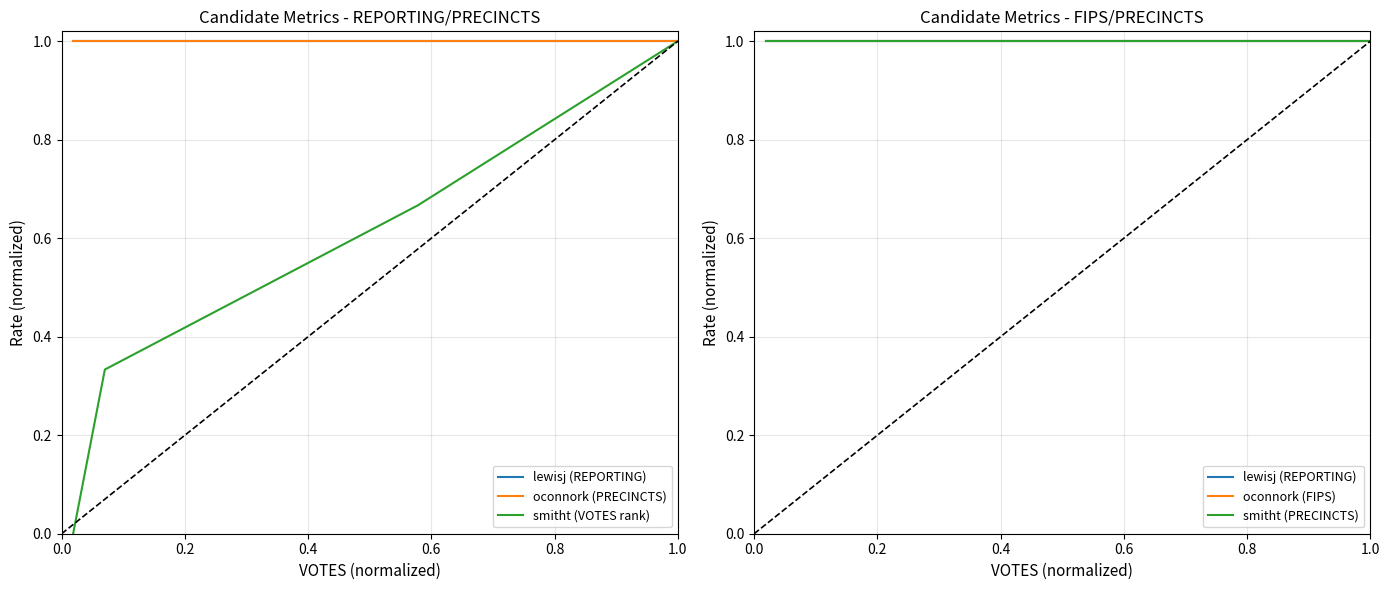

At which category is the sum across all series the highest?

1.0